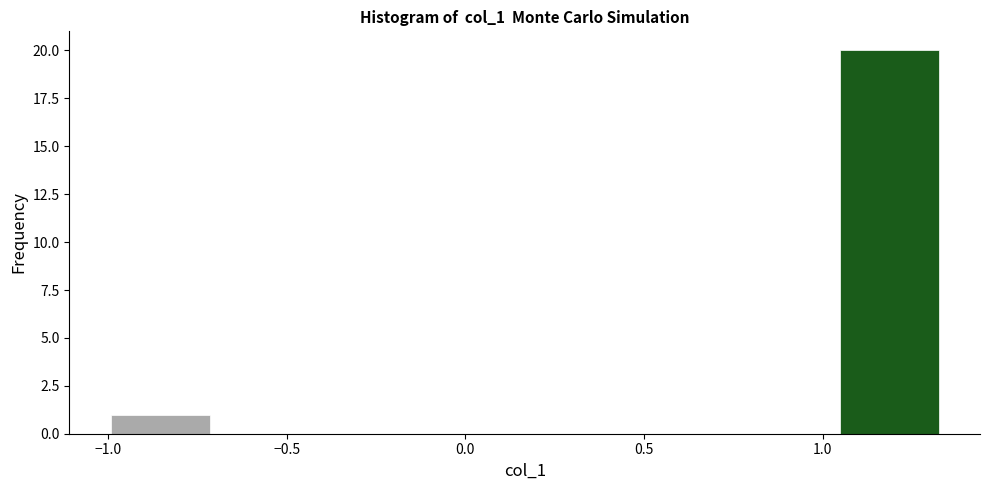

Reading left to right, list every bar in this chart as the range it spans on the x-axis followed by its height. Neither the bar edges nor the heights are printed on the chart, so give them approximately, as read against the axes.

-1.00 to -0.70: 1
-0.70 to -0.40: 0
-0.40 to -0.15: 0
-0.15 to 0.15: 0
0.15 to 0.45: 0
0.45 to 0.75: 0
0.75 to 1.05: 0
1.05 to 1.35: 20